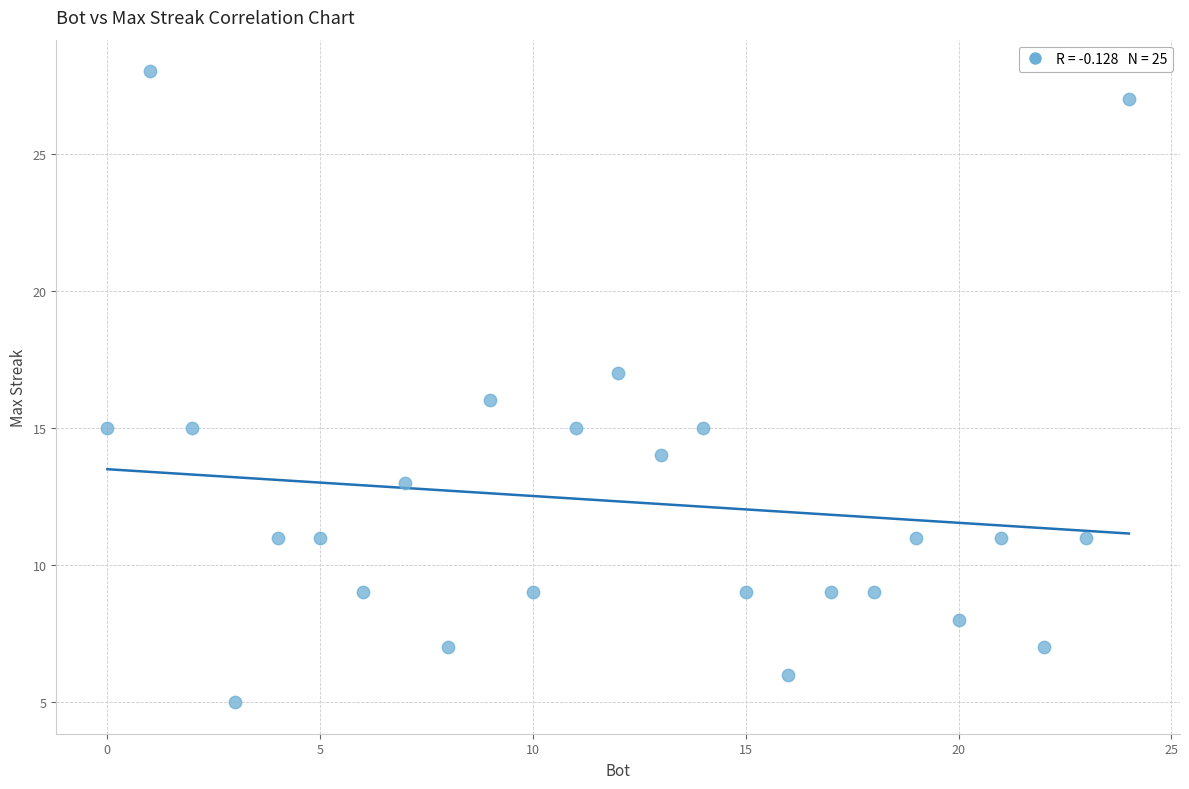

What is the range of X values (max minus min)?

24